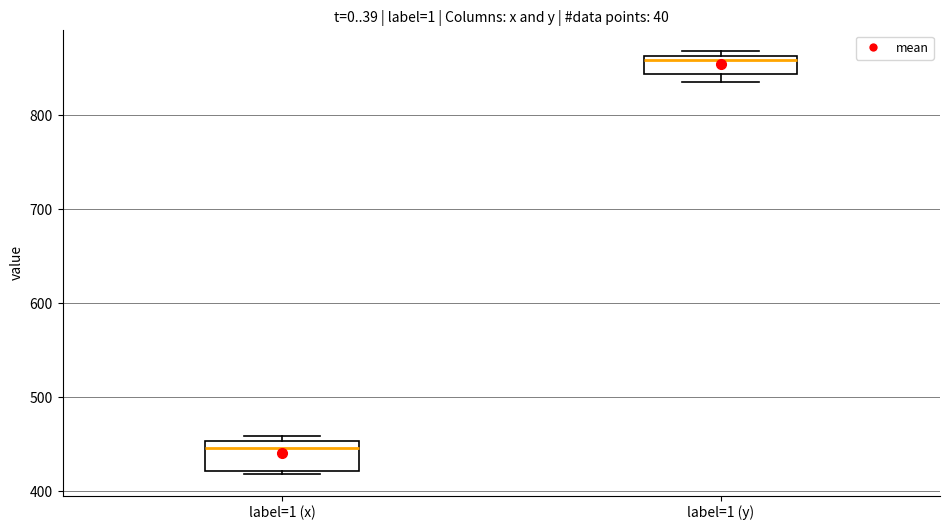

Which box has the lowest median line?

label=1 (x)